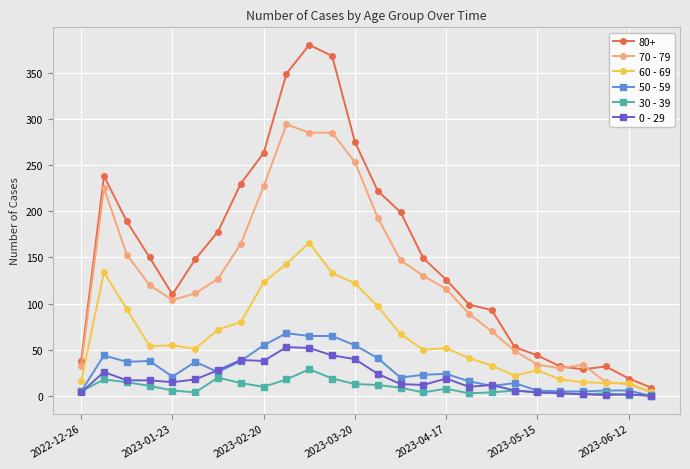

What is the value of the 50 - 59 point at the 7th from the left?

26